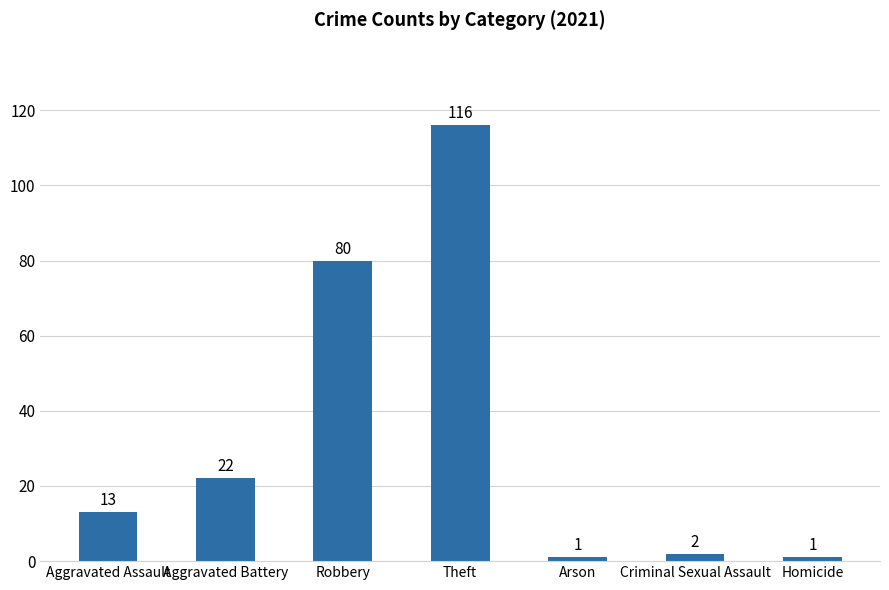

How many bars are there in total?

7